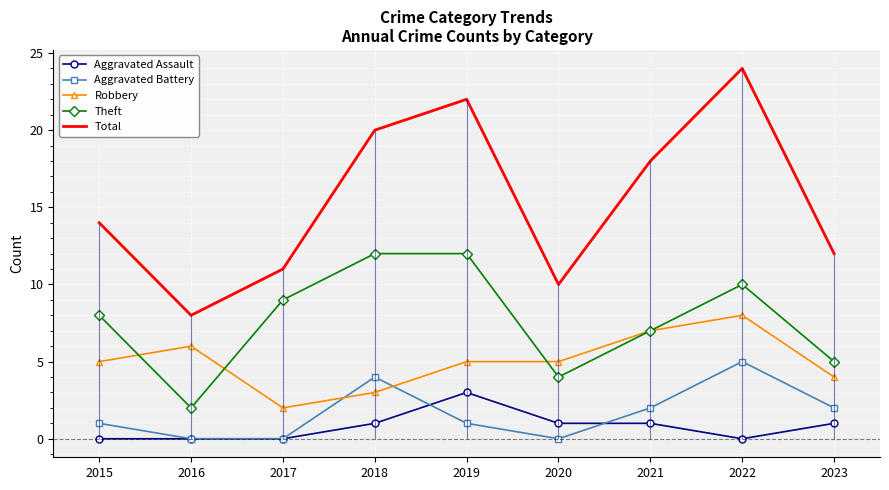

Rank the series by their maximum value, from highest to lowest.

Total, Theft, Robbery, Aggravated Battery, Aggravated Assault